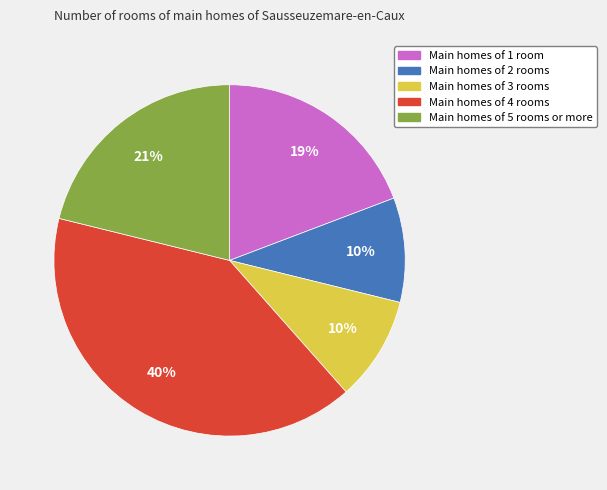

Is there any slice that represents more than half of the pie?

No